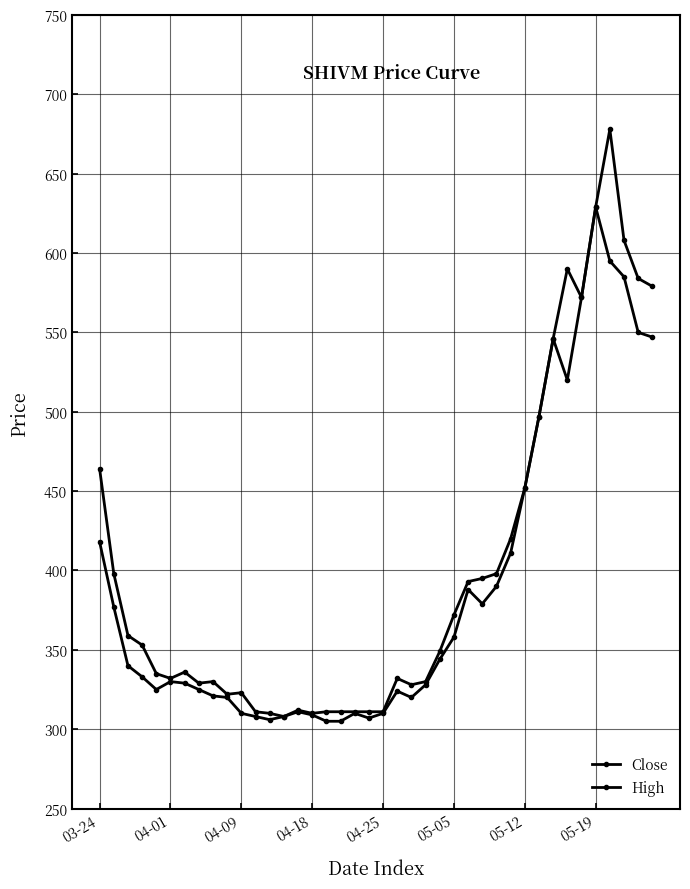

What is the label of the 14th point from the left?

13